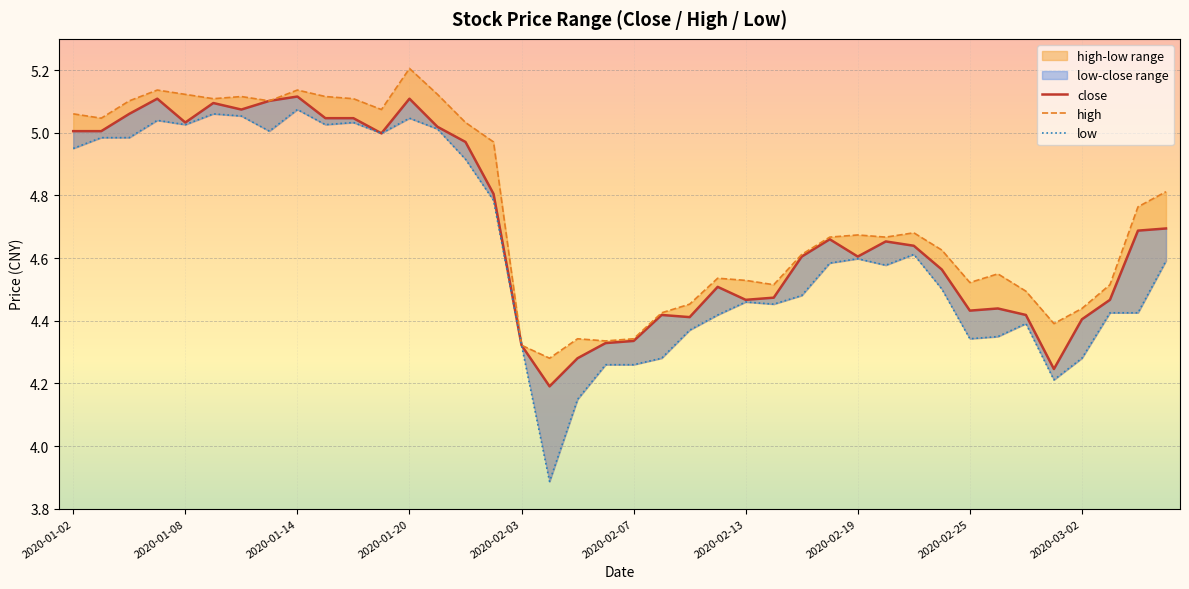

What is the lowest value of the low series?

3.9